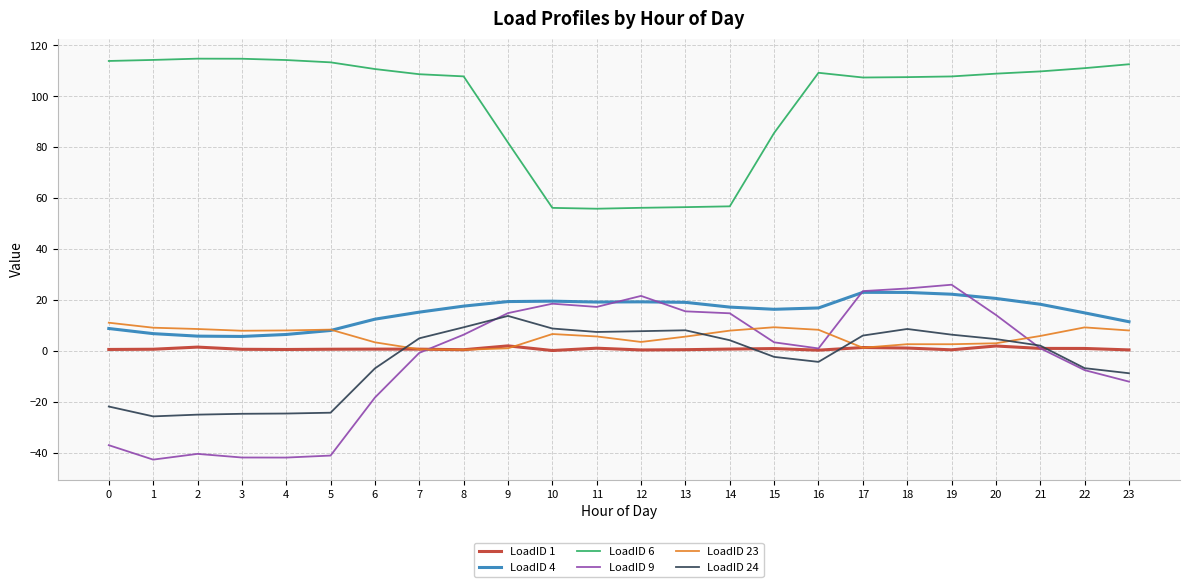

Count the number of categories in the chart.

24